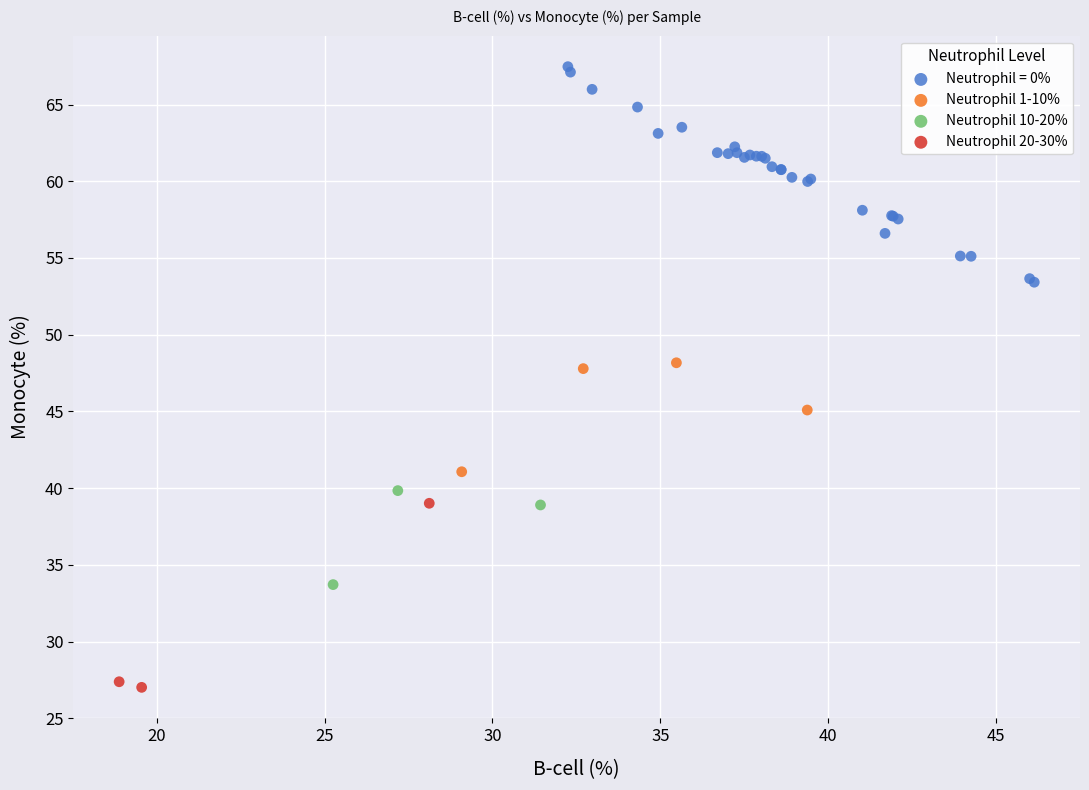

Which series contains the lowest Y value?

Neutrophil 20-30%